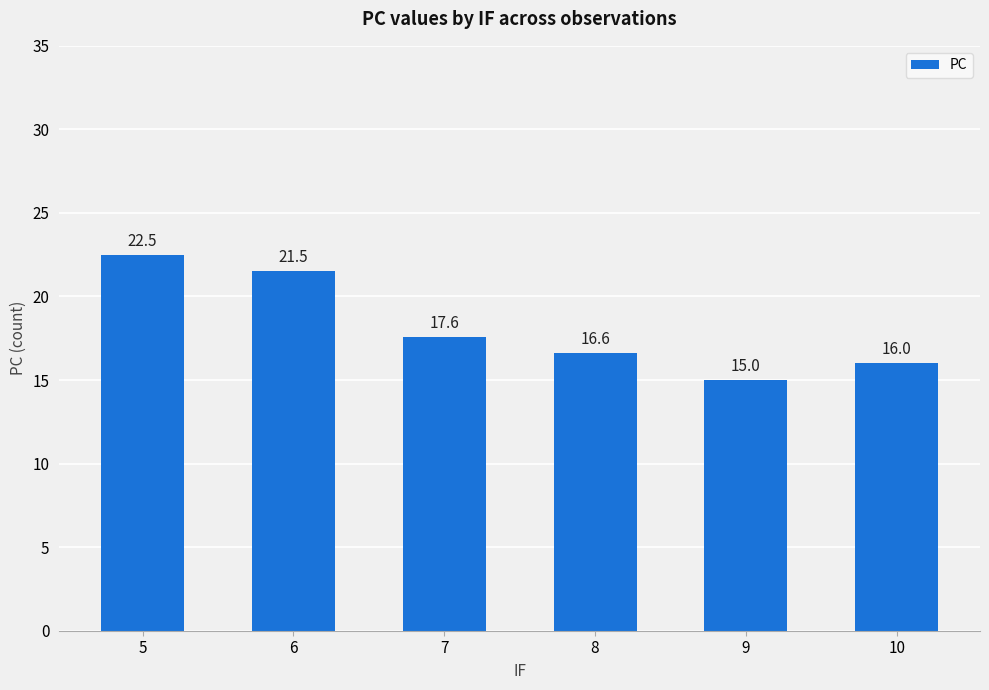

Rank the categories by value from lowest to highest.

9, 10, 8, 7, 6, 5